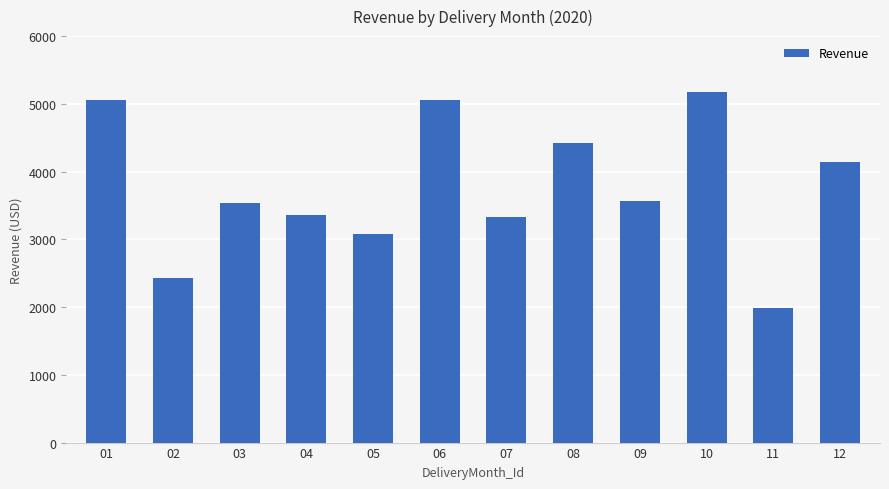

Is it true that the value at 04 is 3365.2?

True